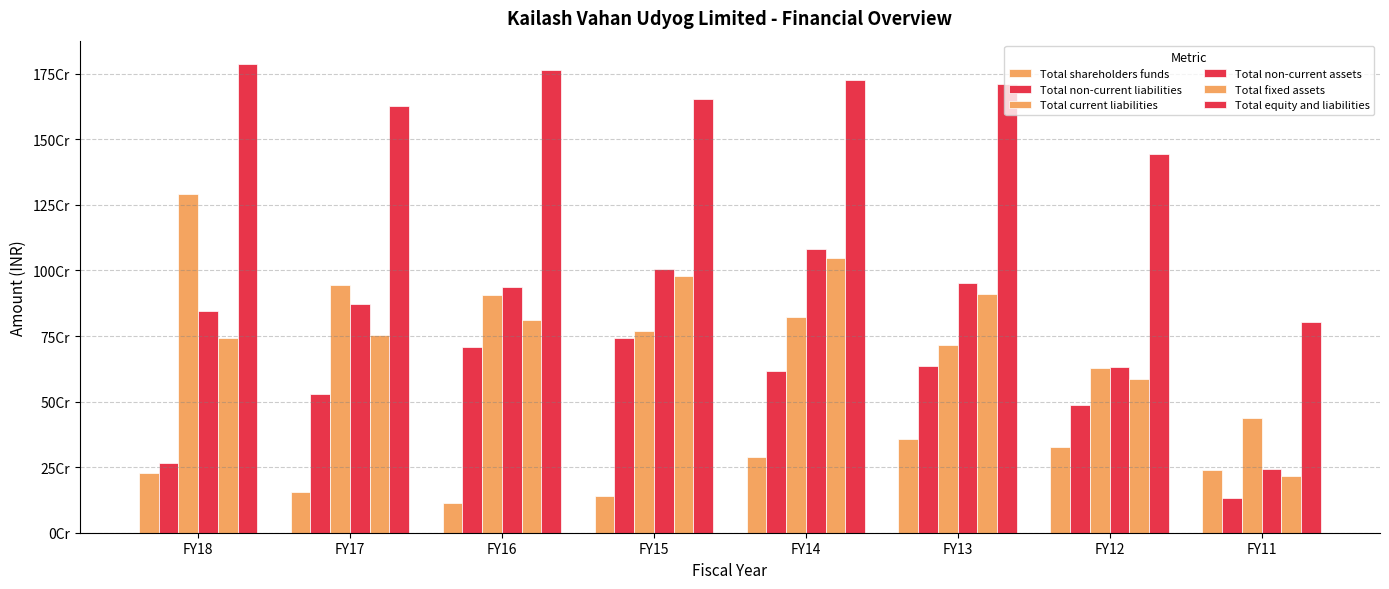

Does the chart contain stacked bars?

No